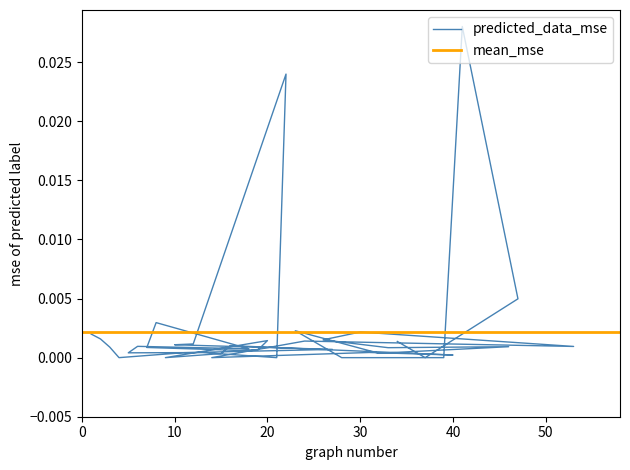

Which has a higher value, 4 or 19?

19